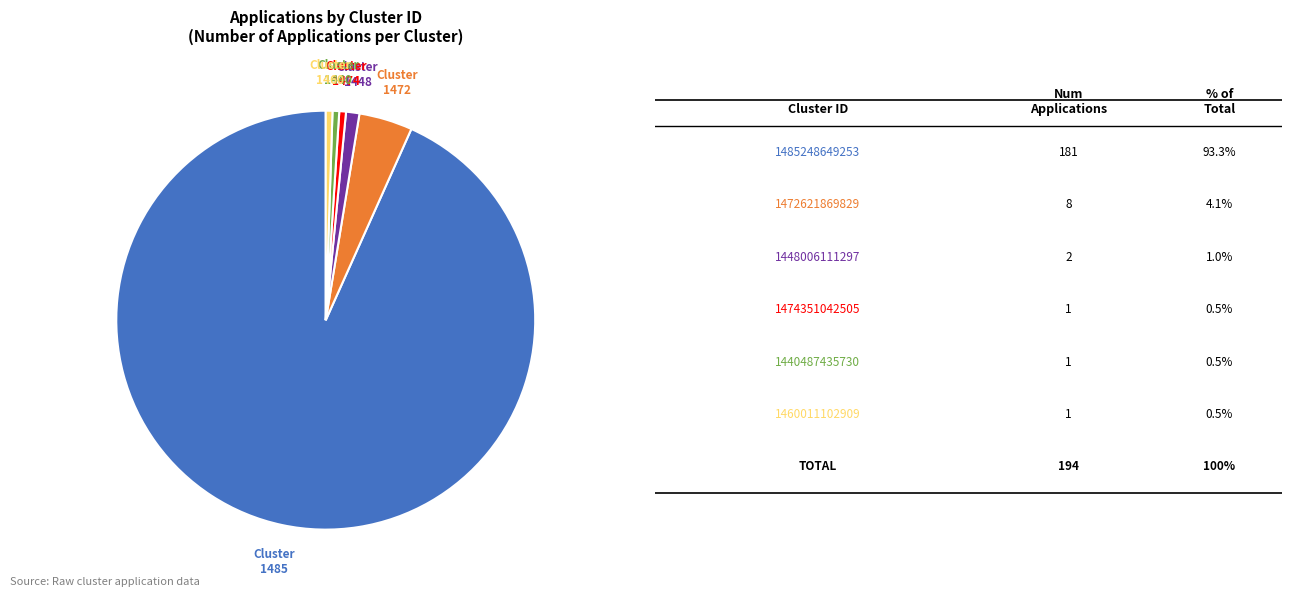

Is there any slice that represents more than half of the pie?

Yes